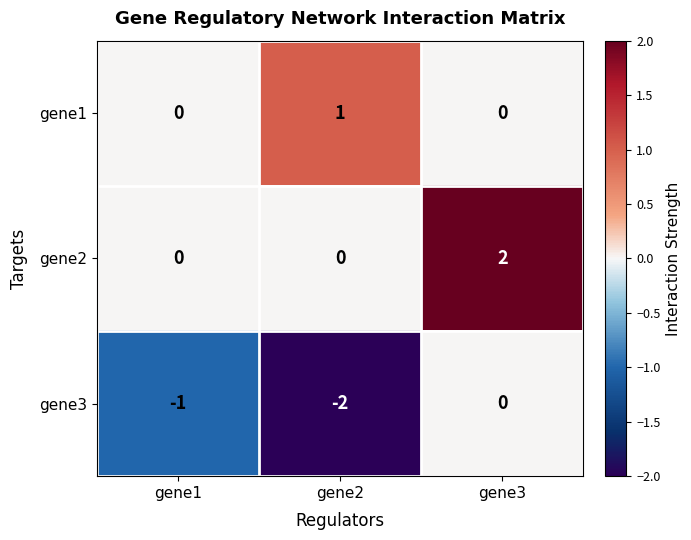

List the series in order of their overall mean, lowest first.

gene3, gene1, gene2